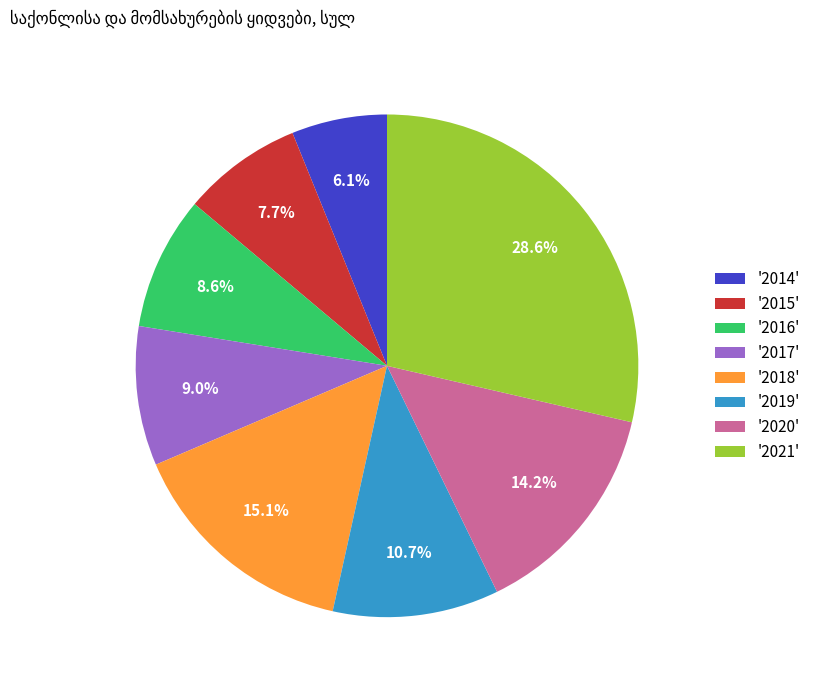

What is the ratio of the value at '2015' to the value at '2021'?

0.3